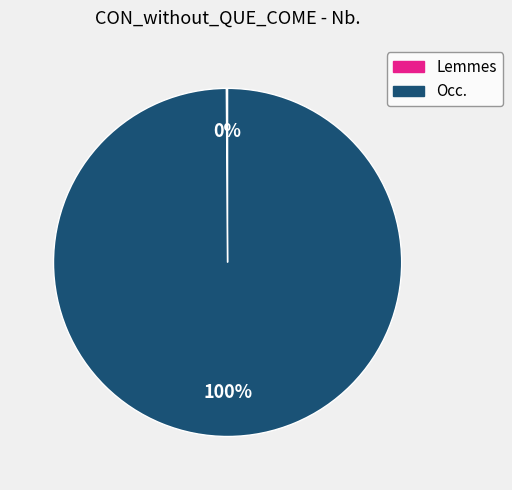

Is it true that Occ. is 100% of the pie?

True